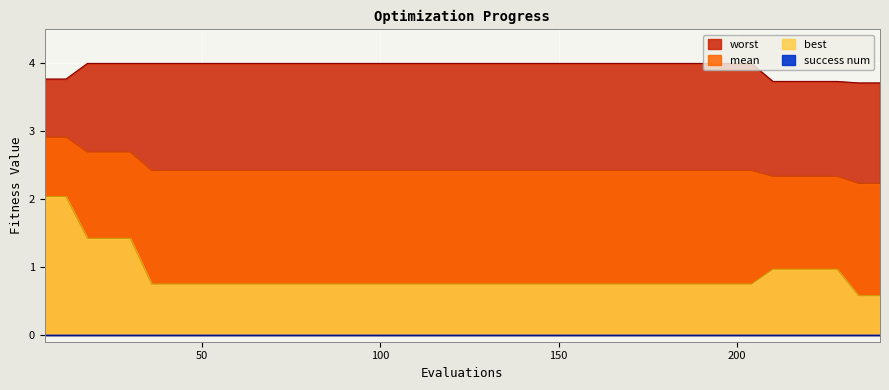

What is the value of the worst point at the 1st from the left?

3.8